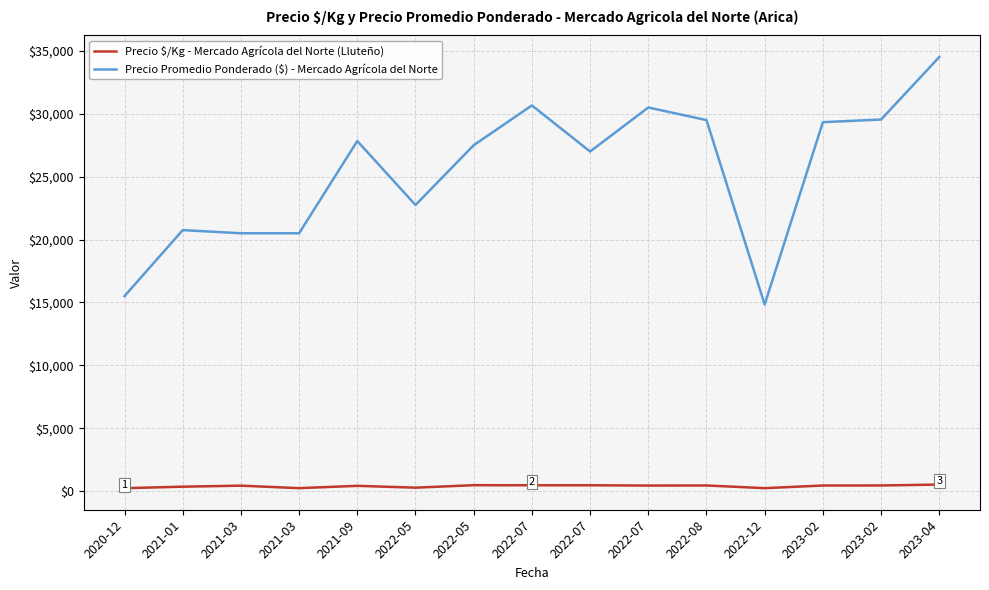

What is the label of the 11th point from the left?

2022-08